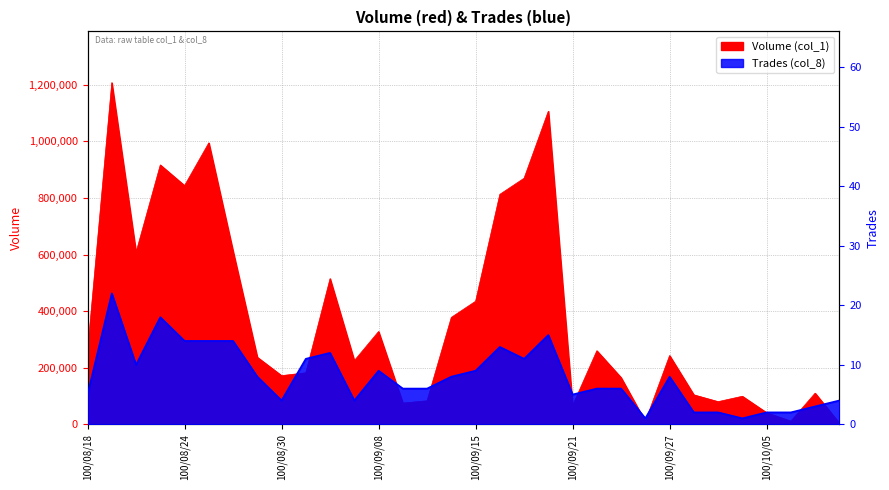

What is the label of the 22nd point from the right?

100/09/01